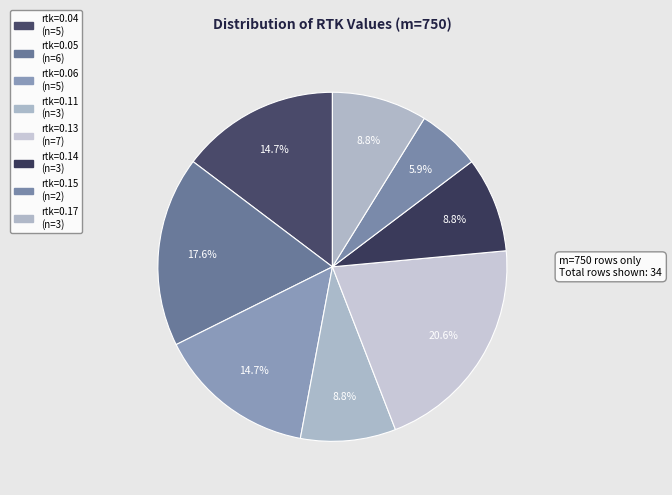

Does any single category account for the majority?

No